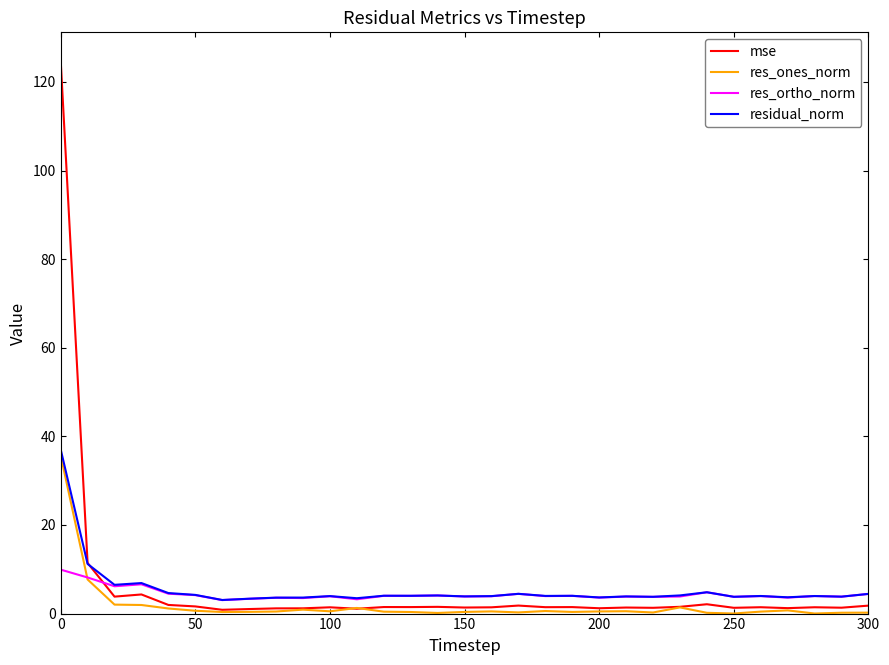

Does the chart have visible grid lines?

No